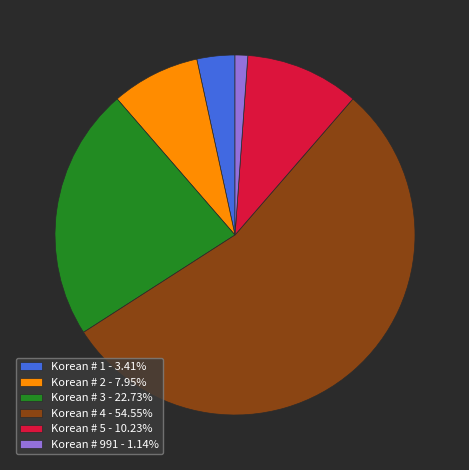

Approximately how many times larger is the value at Korean # 4 - 54.55% compared to Korean # 2 - 7.95%?

6.9